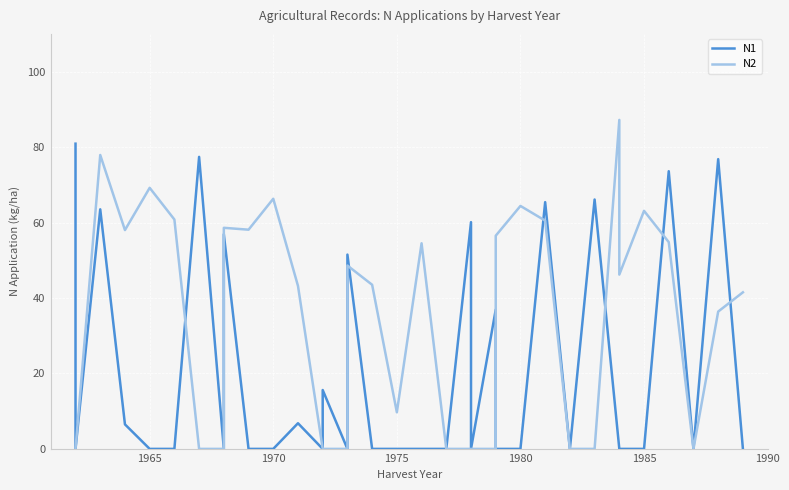

In N2, how many points are lower than both neighbors (excluding endpoints)?

5